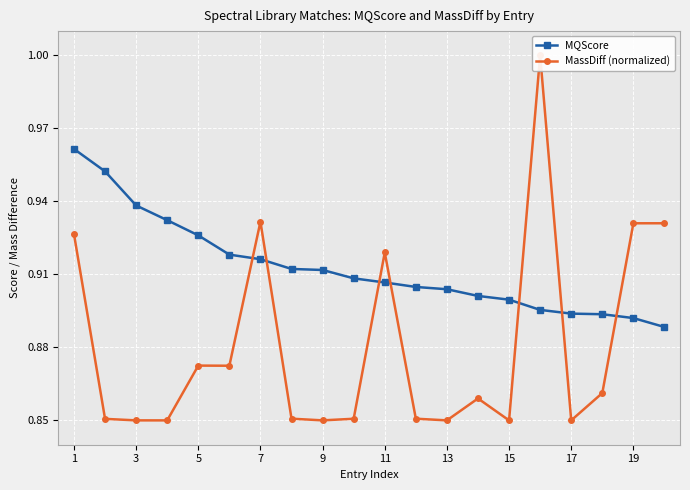

The value of MQScore at 11 is 1.6. True or false?

False